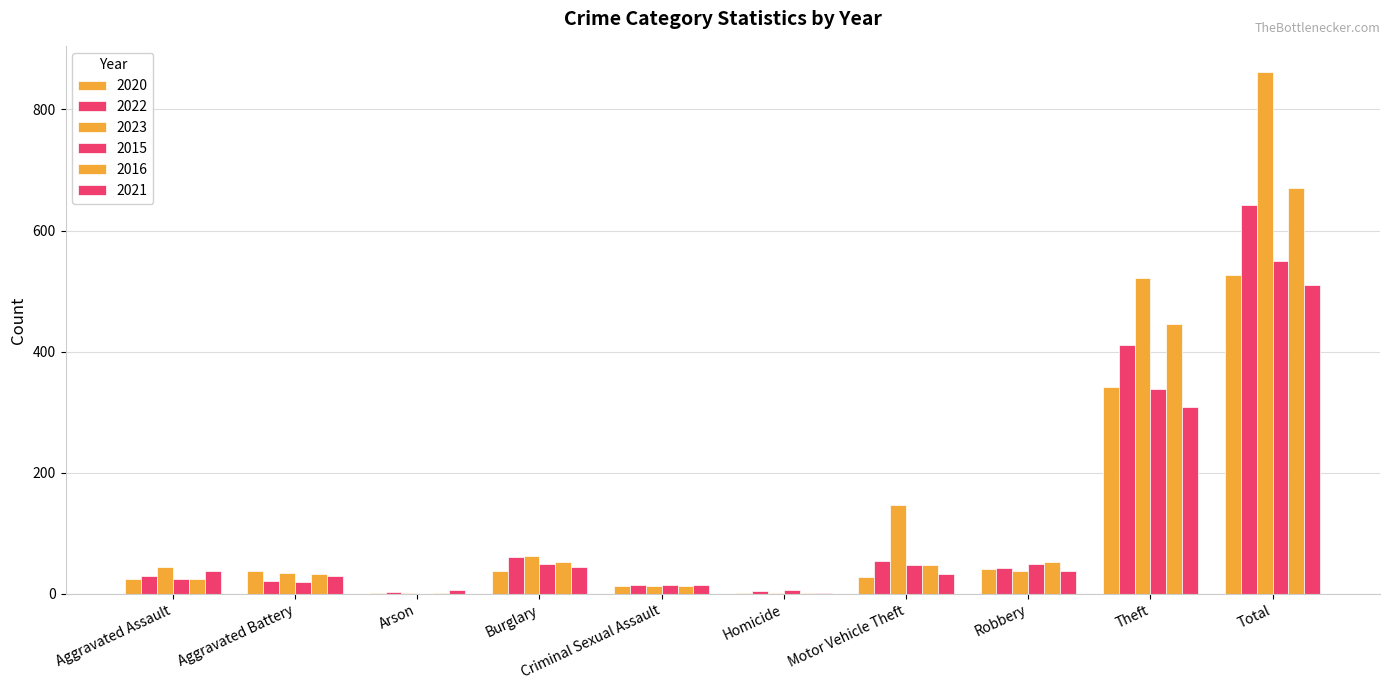

What is the difference between the maximum and minimum values in the 2021 series?

509